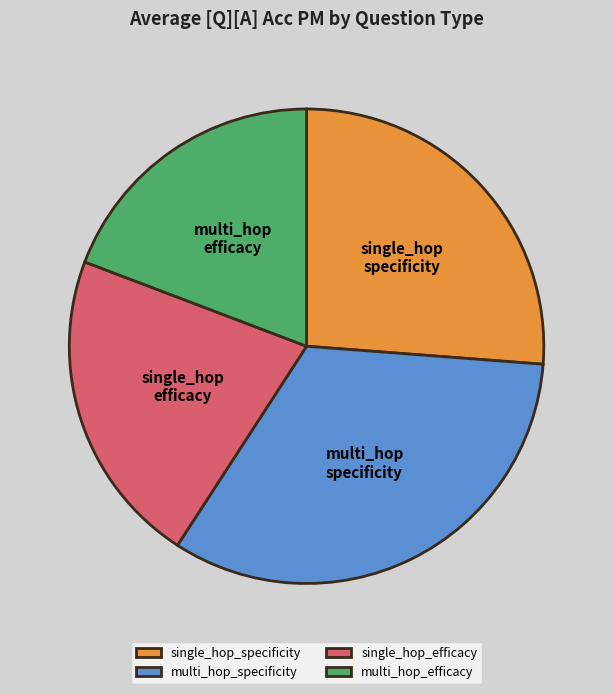

Does multi_hop_efficacy represent more than half of the total?

No